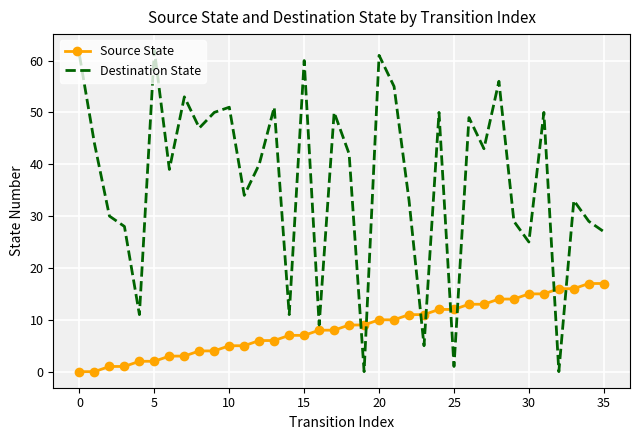

What is the maximum value for Destination State?

62